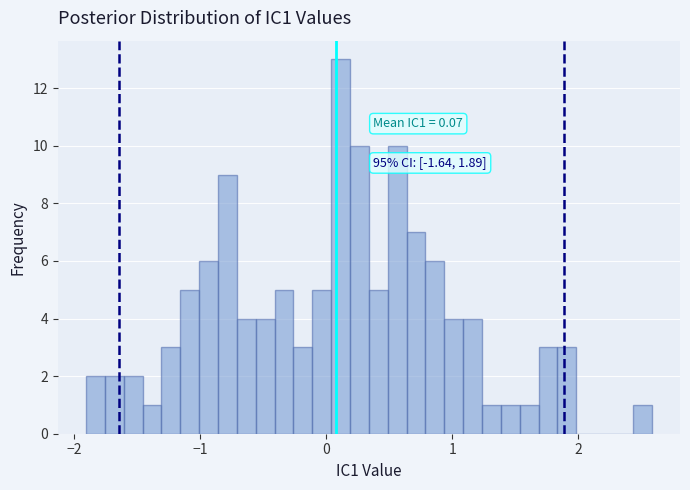

Around what value on the x-axis is the tallest bar? Give the approximate position of its centre, as read against the axis.

0.1